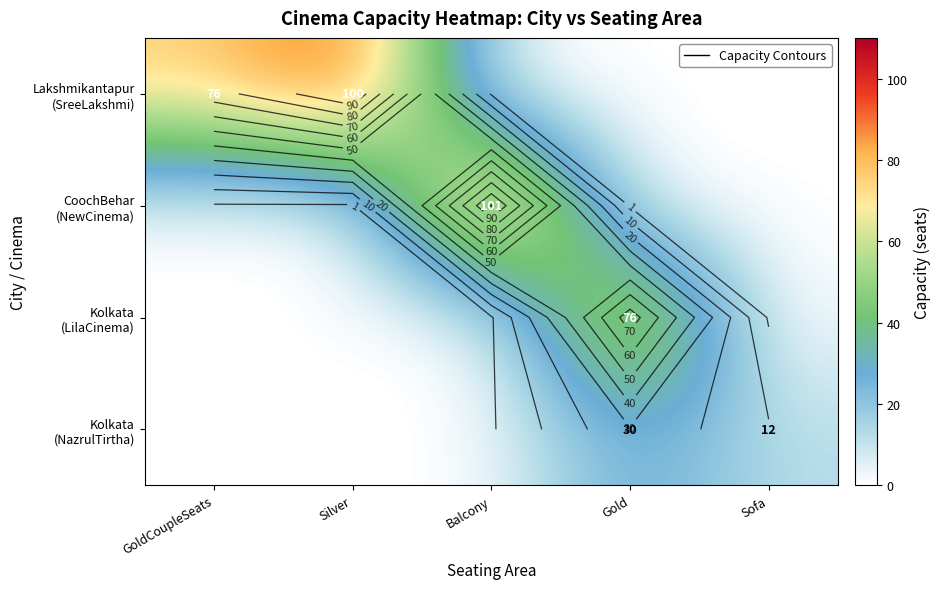

What is the difference between the maximum and minimum values in the Lakshmikantapur (SreeLakshmi) series?

100